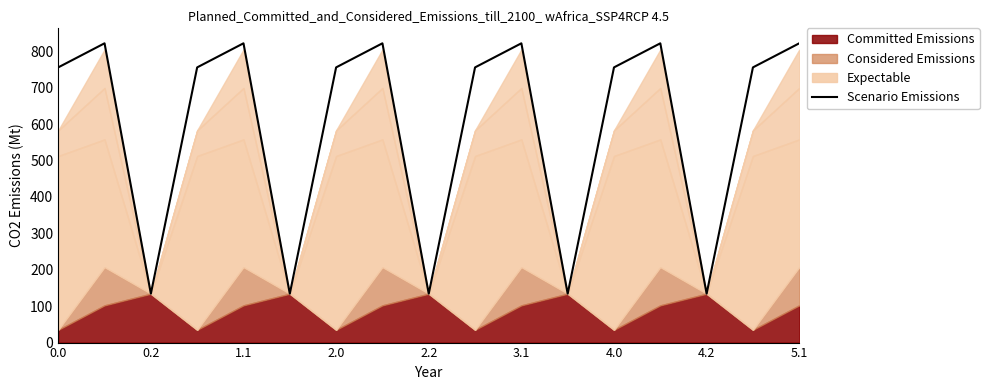

Does the chart have visible grid lines?

No